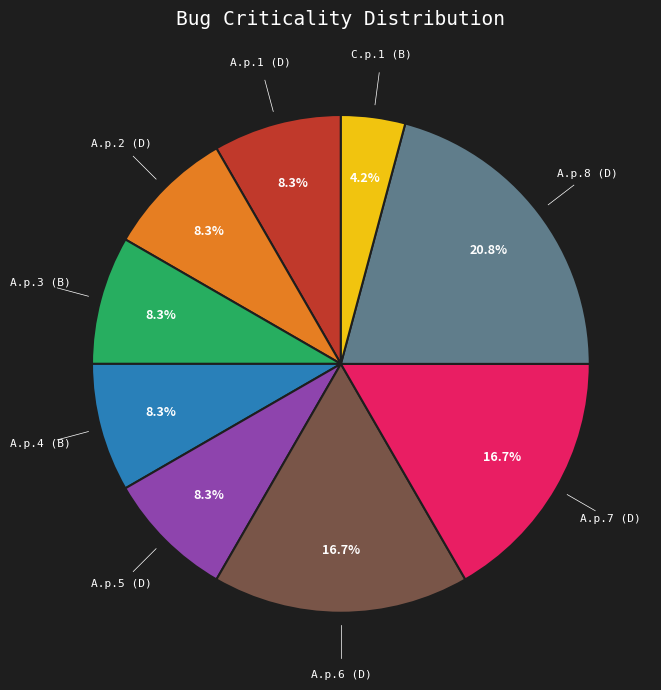

To the nearest percent, what portion does A.p.7 (D) represent?

17%